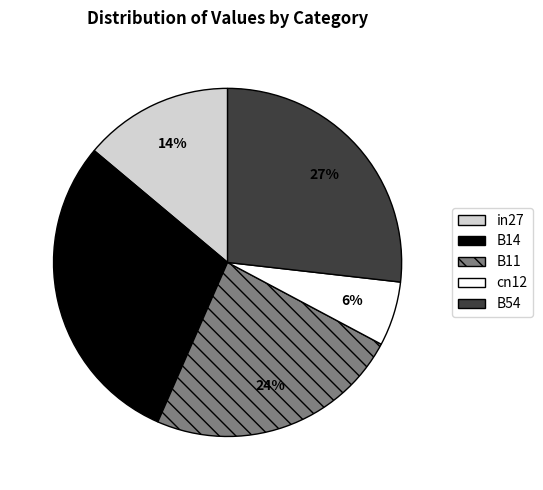

Which category has the biggest portion of the pie?

B14